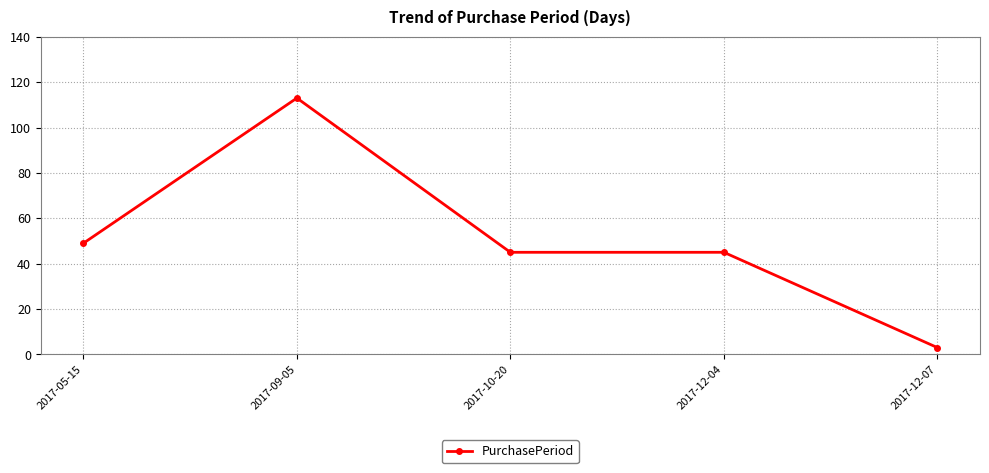

True or false: the data has more than 0 interior local peaks.

True